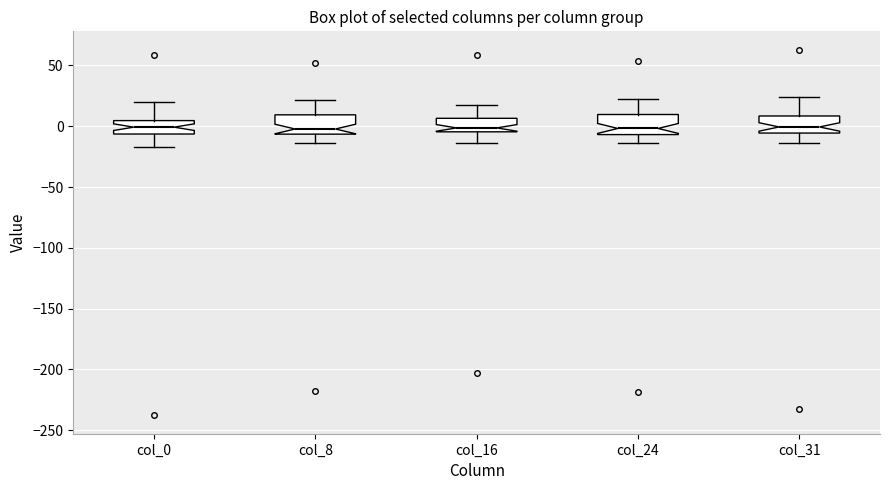

Reading left to right, read every box against the y-axis: the position of its median line, the range the box covers, and the ends of its whiskers. The values are not printed on the chart, so give them approximately, as read against the axis.

col_0: median 0, box -5 to 5, whiskers -15 to 20
col_8: median 0, box -5 to 10, whiskers -15 to 20
col_16: median 0, box -5 to 5, whiskers -15 to 20
col_24: median 0, box -5 to 10, whiskers -15 to 20
col_31: median 0, box -5 to 10, whiskers -15 to 25